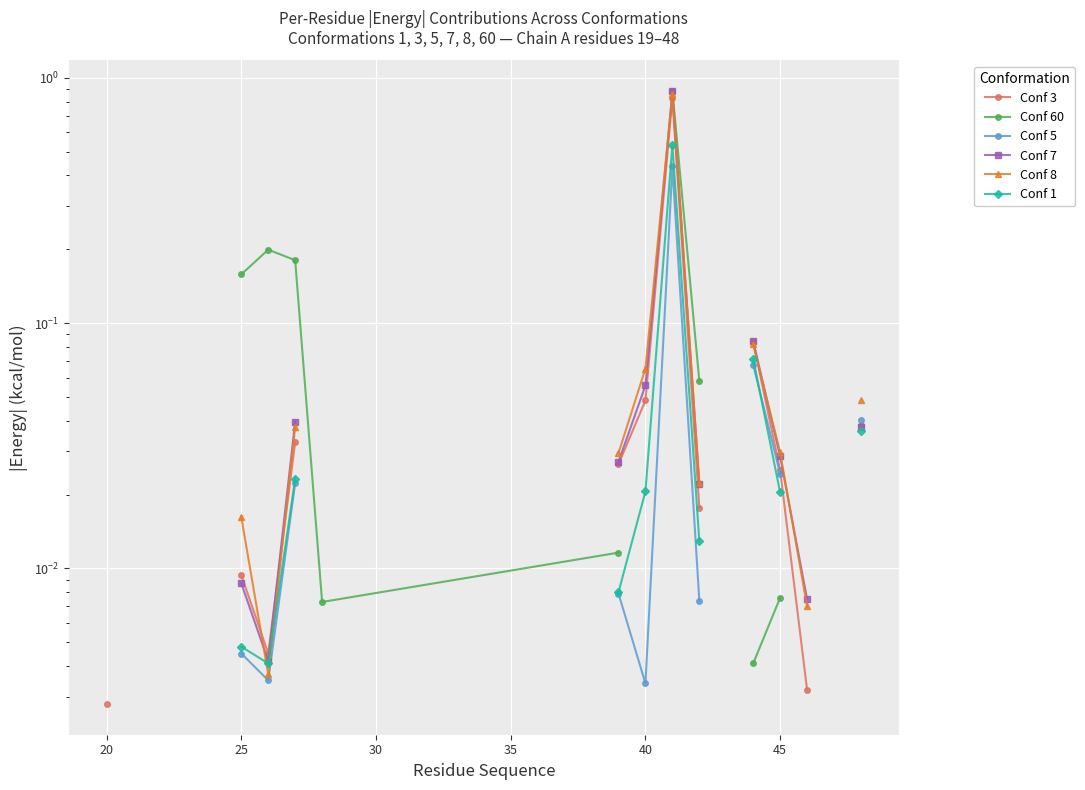

In Conf 60, how many points are higher than both neighbors (excluding endpoints)?

1